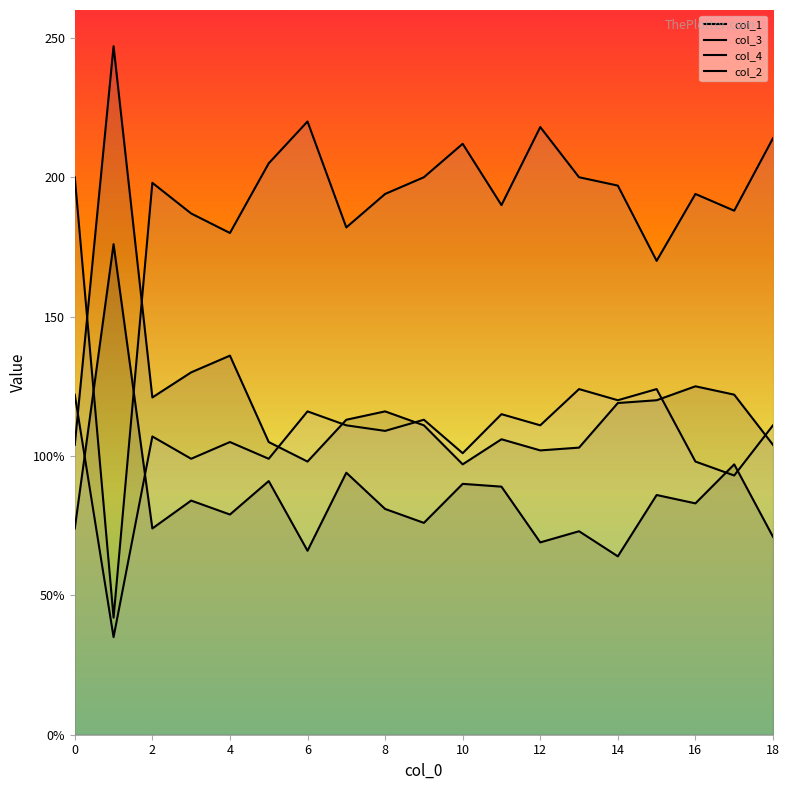

Reading left to right, extract all data points from this chart.

col_1: 74	176	74	84	79	91	66	94	81	76	90	89	69	73	64	86	83	97	71
col_3: 104	247	121	130	136	105	98	113	116	111	97	106	102	103	119	120	125	122	104
col_4: 200	42	198	187	180	205	220	182	194	200	212	190	218	200	197	170	194	188	214
col_2: 122	35	107	99	105	99	116	111	109	113	101	115	111	124	120	124	98	93	111